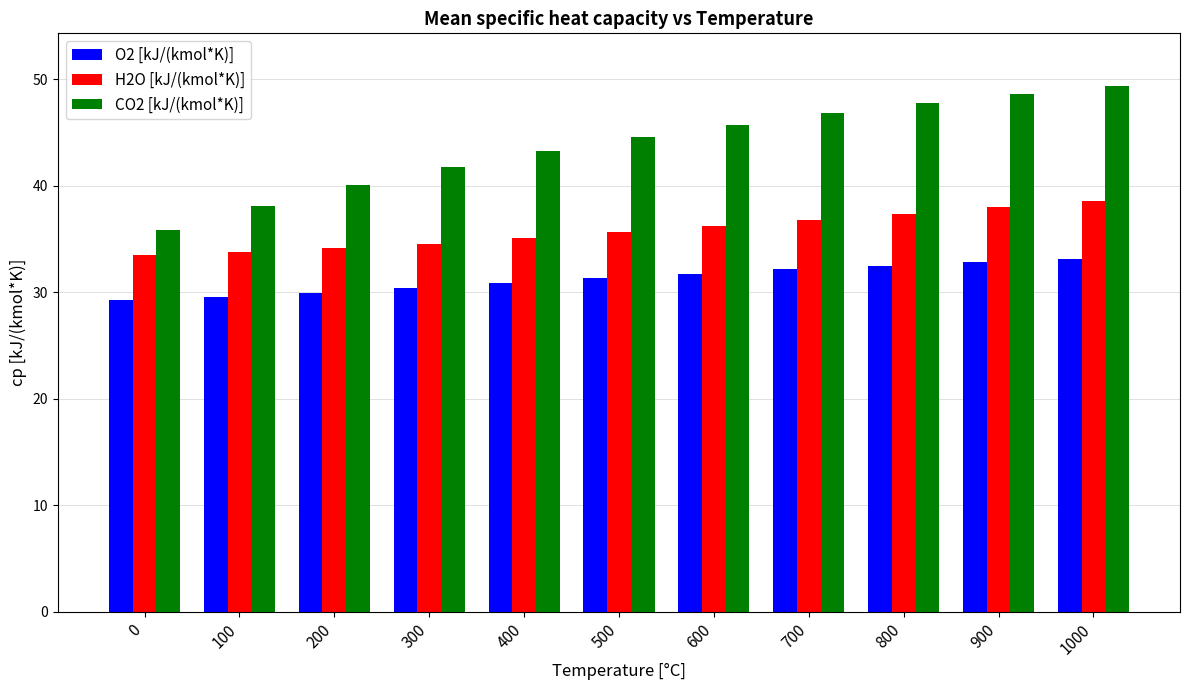

Is the value of O2 [kJ/(kmol*K)] at 400 greater than the value of CO2 [kJ/(kmol*K)] at 1000?

No